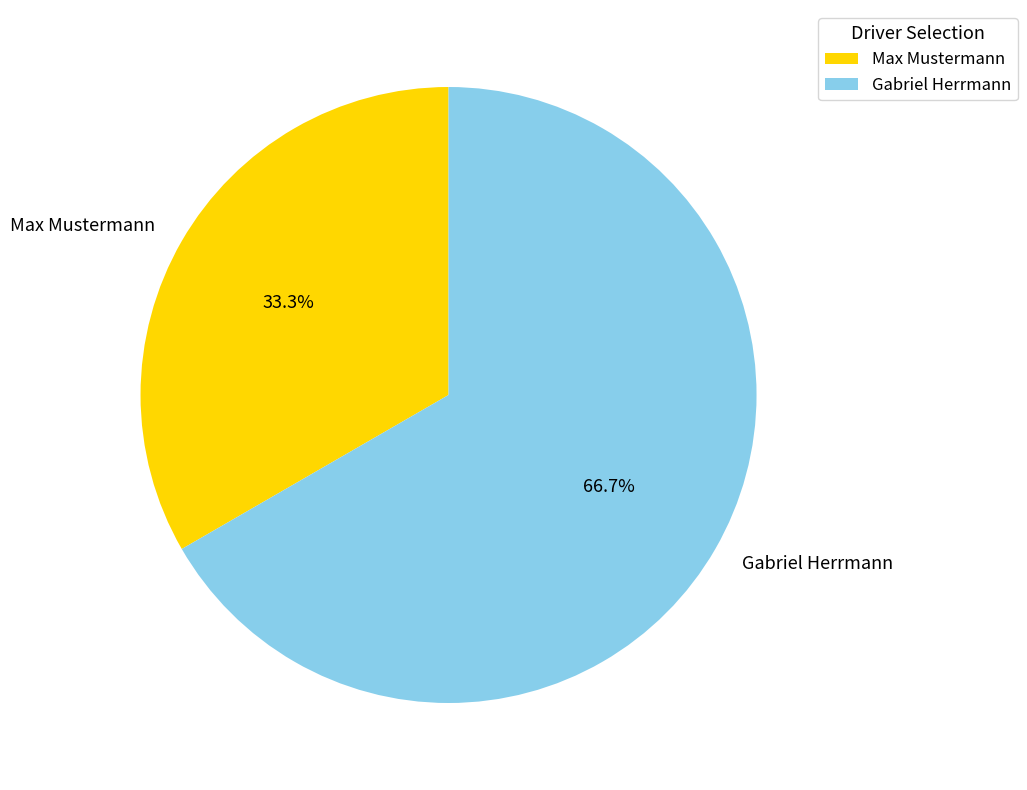

What percentage do Max Mustermann and Gabriel Herrmann together represent?

100.0%